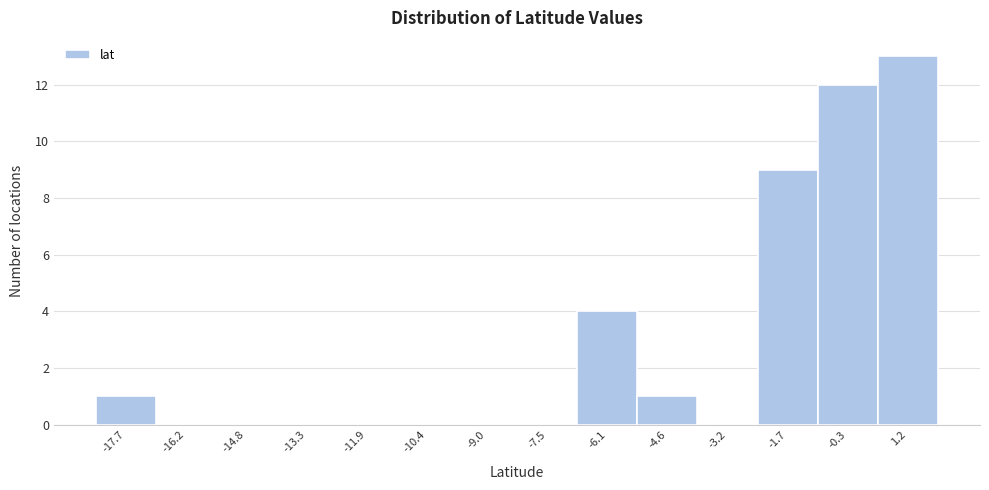

Reading left to right, transcribe this chart: for each bar, give the range it covers on the x-axis and its height. Neither the bar edges nor the heights are printed on the chart, so give them approximately, as read against the axes.

-18.4 to -17.0: 1
-17.0 to -15.4: 0
-15.4 to -14.0: 0
-14.0 to -12.6: 0
-12.6 to -11.2: 0
-11.2 to -9.6: 0
-9.6 to -8.2: 0
-8.2 to -6.8: 0
-6.8 to -5.4: 4
-5.4 to -3.8: 1
-3.8 to -2.4: 0
-2.4 to -1.0: 9
-1.0 to 0.4: 12
0.4 to 2.0: 13